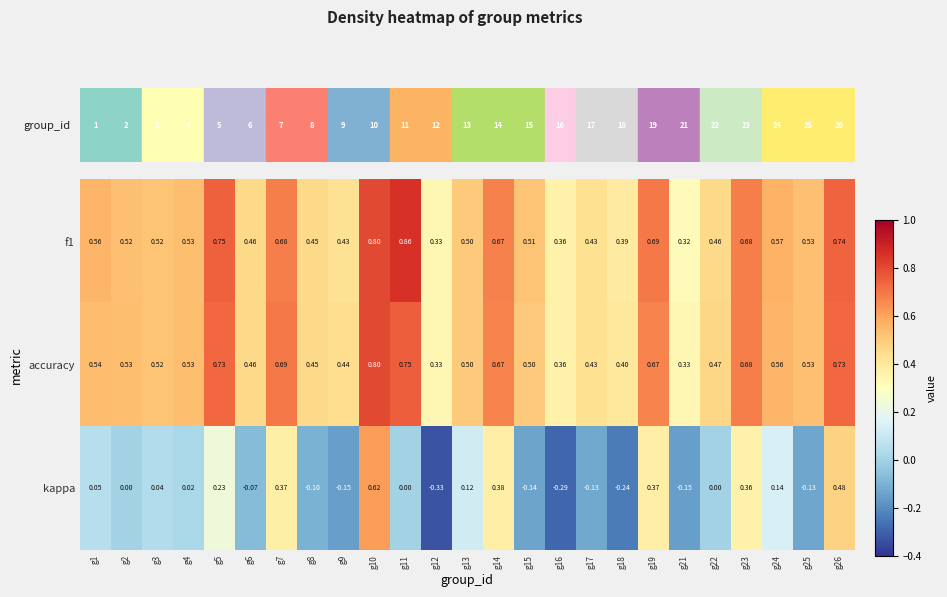

Which series has the largest range (max minus min)?

kappa